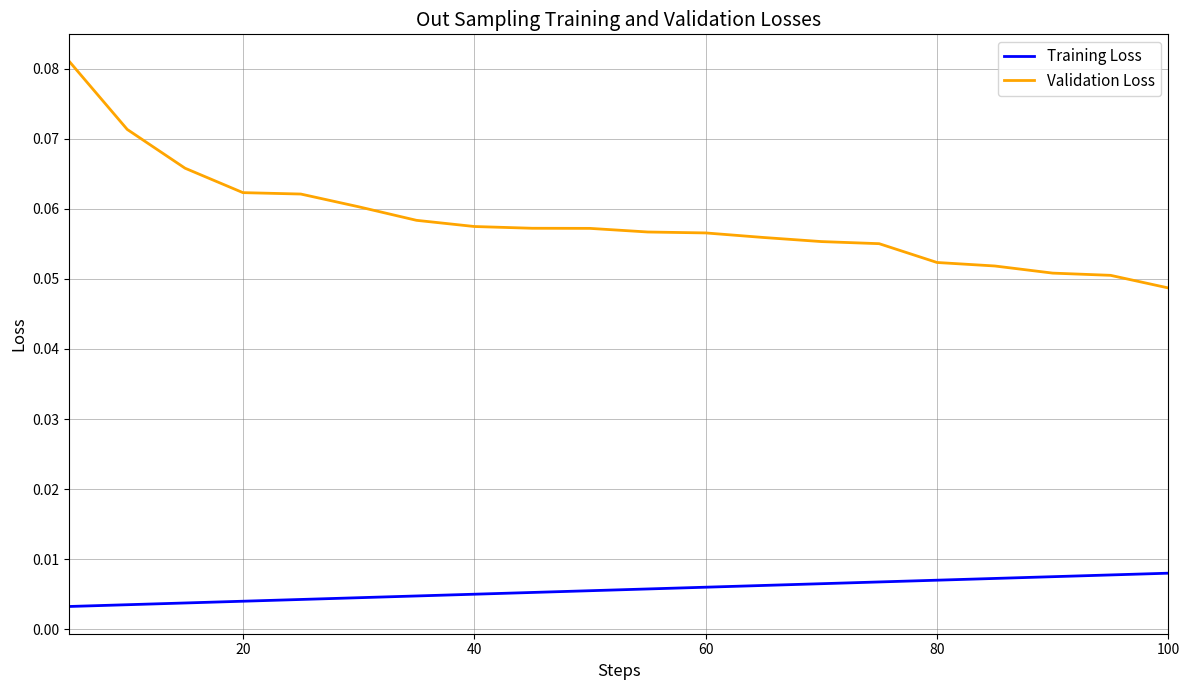

True or false: Validation Loss and Training Loss cross at least once.

False